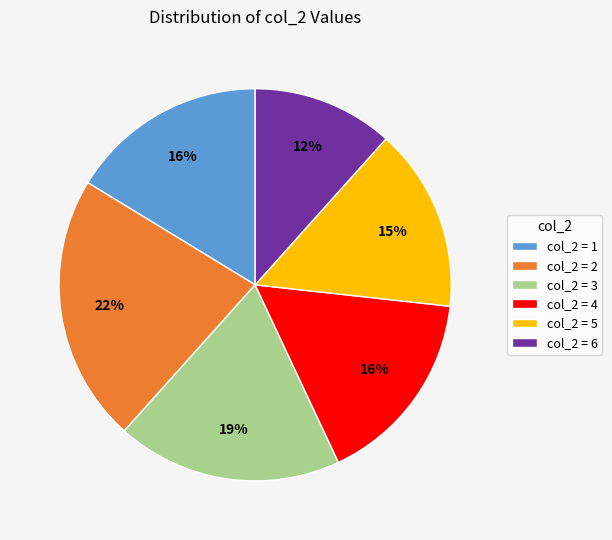

Which category has the biggest portion of the pie?

col_2 = 2